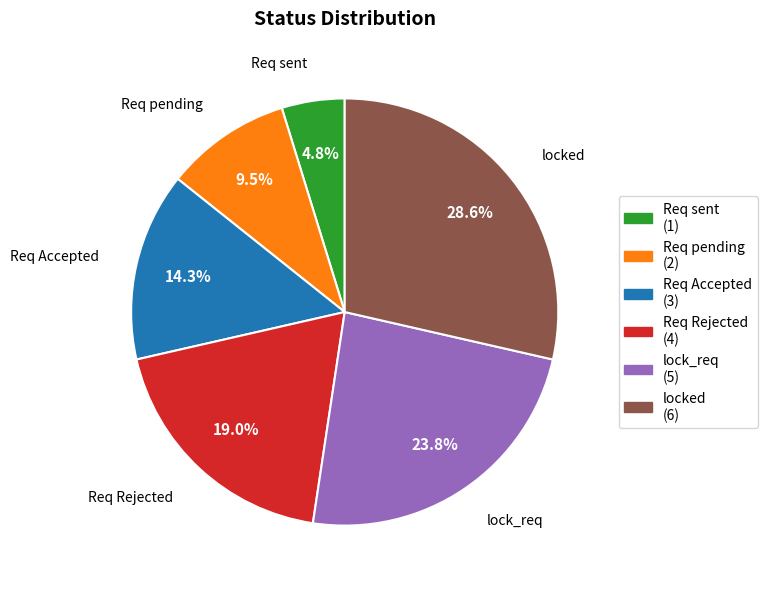

Combined, what portion of the pie is Req sent and Req pending?

14.3%